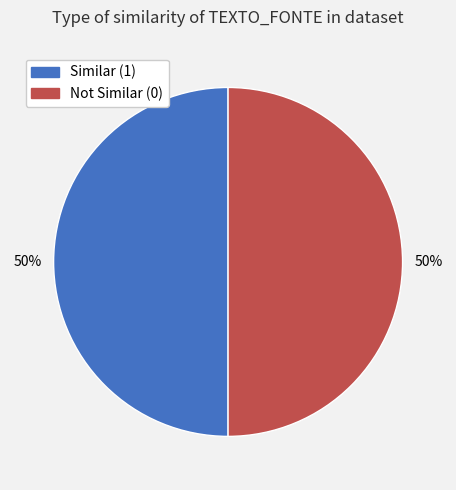

To the nearest percent, what is the average slice percentage?

50%